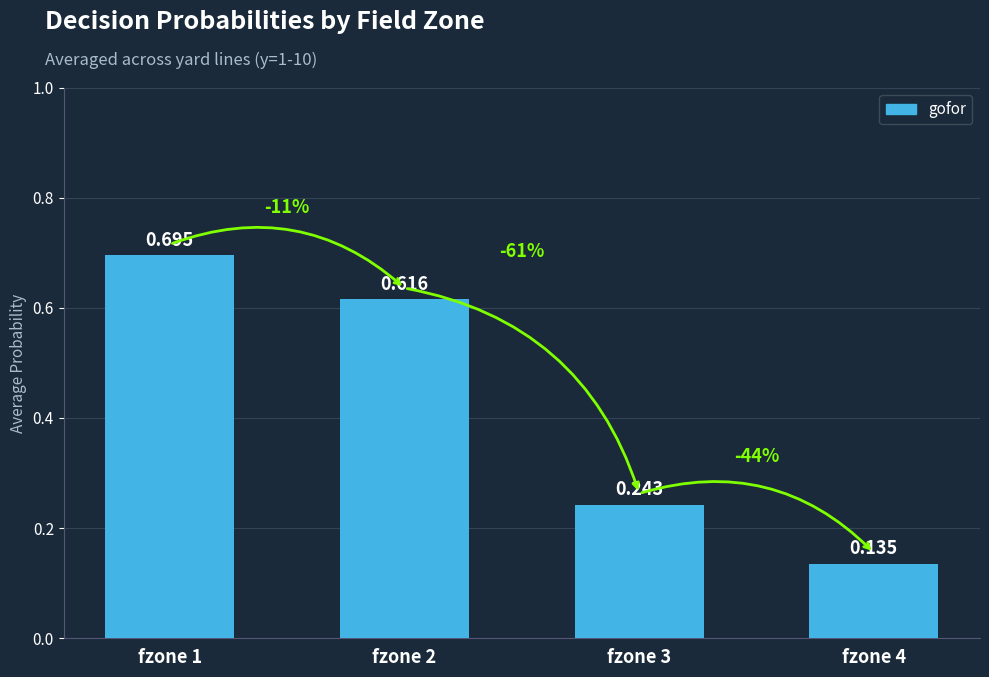

Rank the categories by value from lowest to highest.

fzone 4, fzone 3, fzone 2, fzone 1